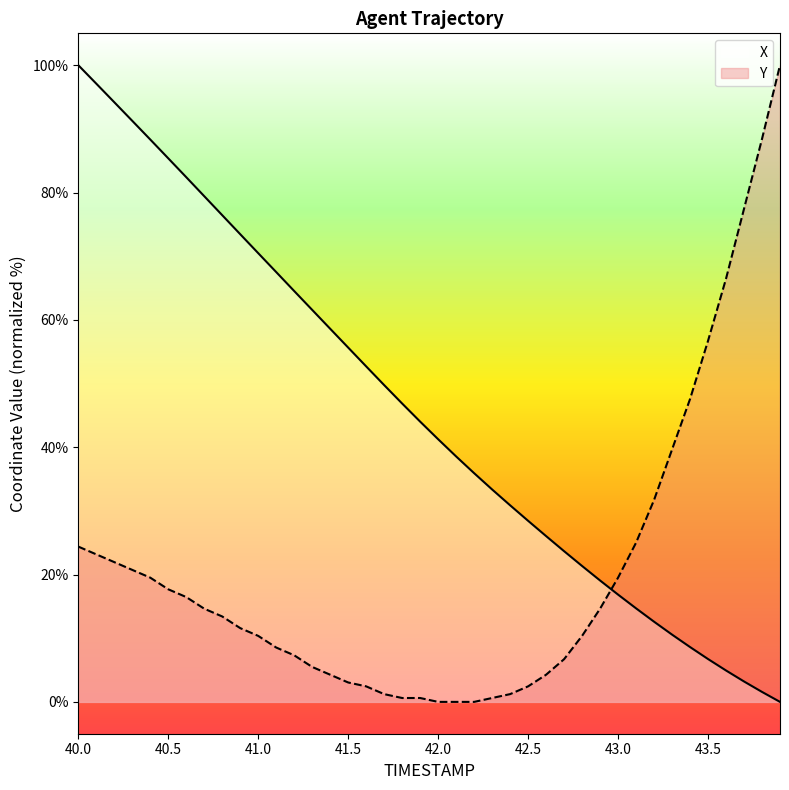

How many values in the Y series are below 13?

20